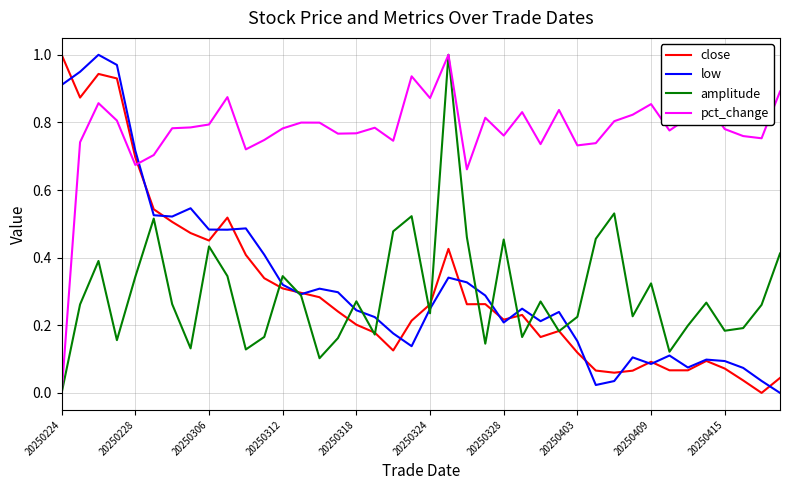

What is the sum of all low values?

13.0